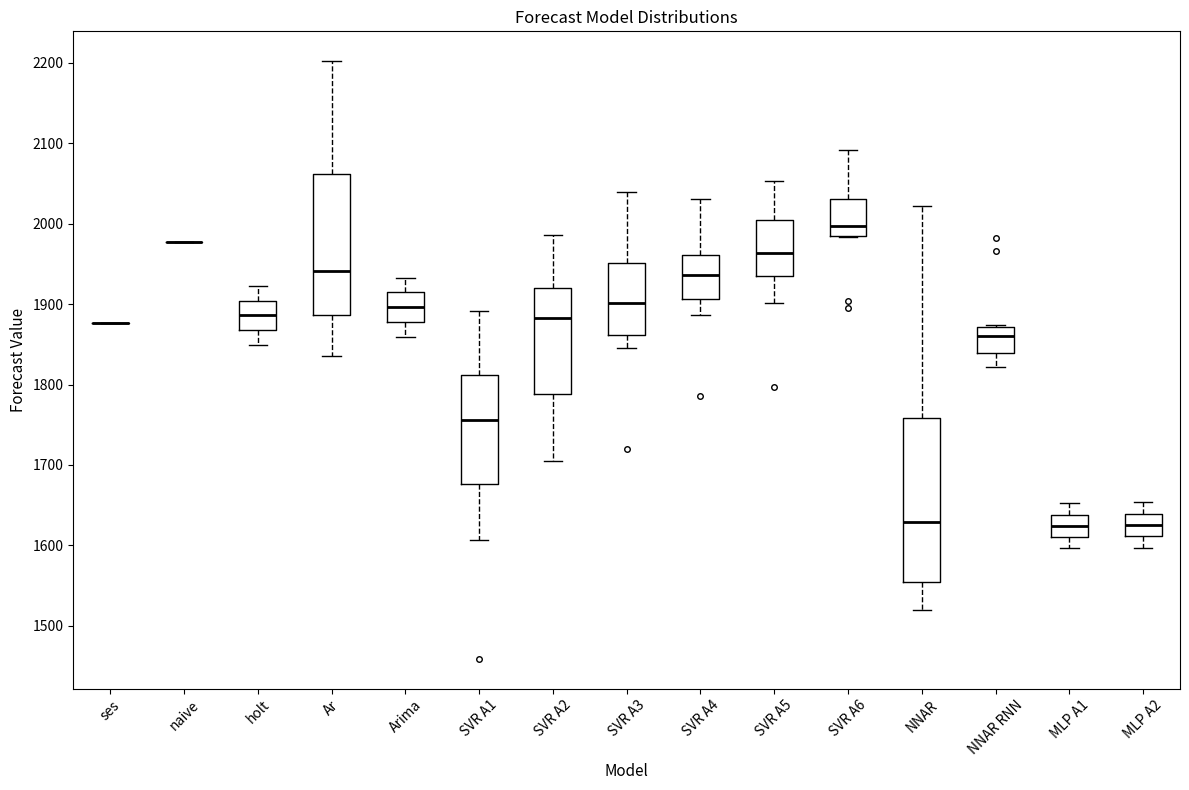

Reading left to right, read every box against the y-axis: the position of its median line, the range the box covers, and the ends of its whiskers. The values are not printed on the chart, so give them approximately, as read against the axis.

ses: box collapsed to a line at 1880, whiskers 1880 to 1880
naive: box collapsed to a line at 1980, whiskers 1980 to 1980
holt: median 1890, box 1870 to 1900, whiskers 1850 to 1920
Ar: median 1940, box 1890 to 2060, whiskers 1840 to 2200
Arima: median 1900, box 1880 to 1910, whiskers 1860 to 1930
SVR A1: median 1760, box 1680 to 1810, whiskers 1610 to 1890
SVR A2: median 1880, box 1790 to 1920, whiskers 1700 to 1990
SVR A3: median 1900, box 1860 to 1950, whiskers 1850 to 2040
SVR A4: median 1940, box 1910 to 1960, whiskers 1890 to 2030
SVR A5: median 1960, box 1930 to 2000, whiskers 1900 to 2050
SVR A6: median 2000, box 1980 to 2030, whiskers 1980 to 2090
NNAR: median 1630, box 1550 to 1760, whiskers 1520 to 2020
NNAR RNN: median 1860, box 1840 to 1870, whiskers 1820 to 1870 (just above the box's upper edge)
MLP A1: median 1620, box 1610 to 1640, whiskers 1600 to 1650
MLP A2: median 1630, box 1610 to 1640, whiskers 1600 to 1650